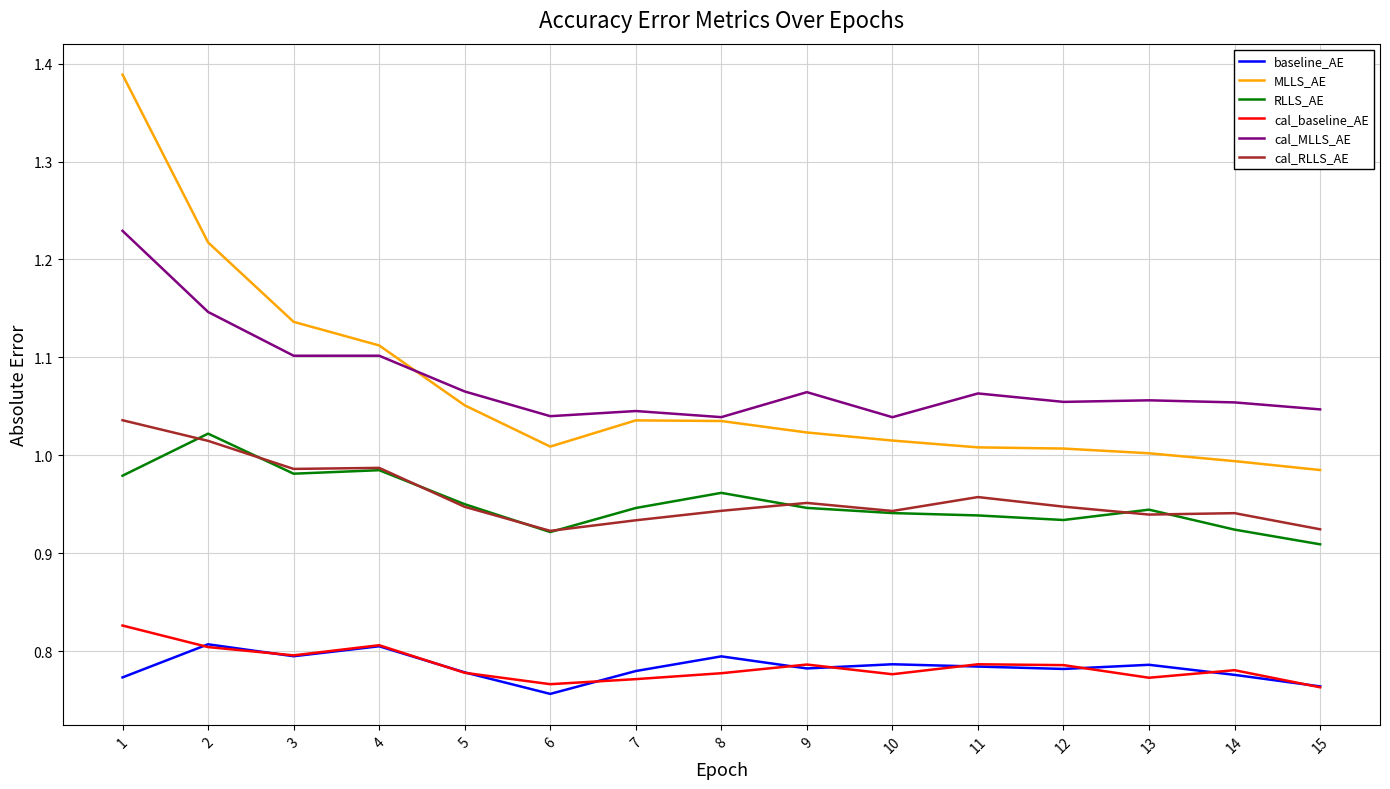

What is the total value across all series at 2?

6.0